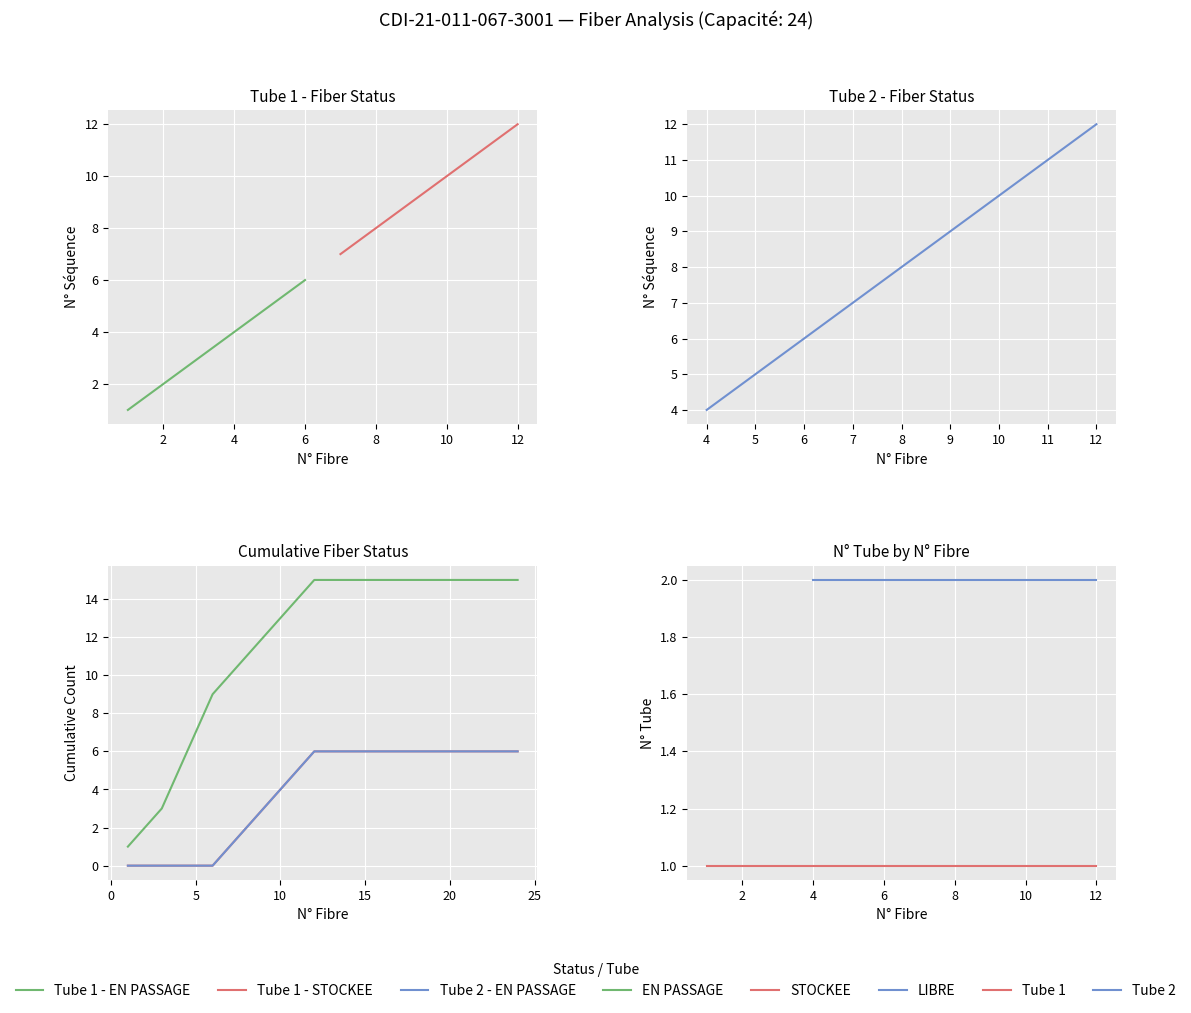

True or false: N° Fibre (Tube 1) and N° (séquence) cross at least once.

False